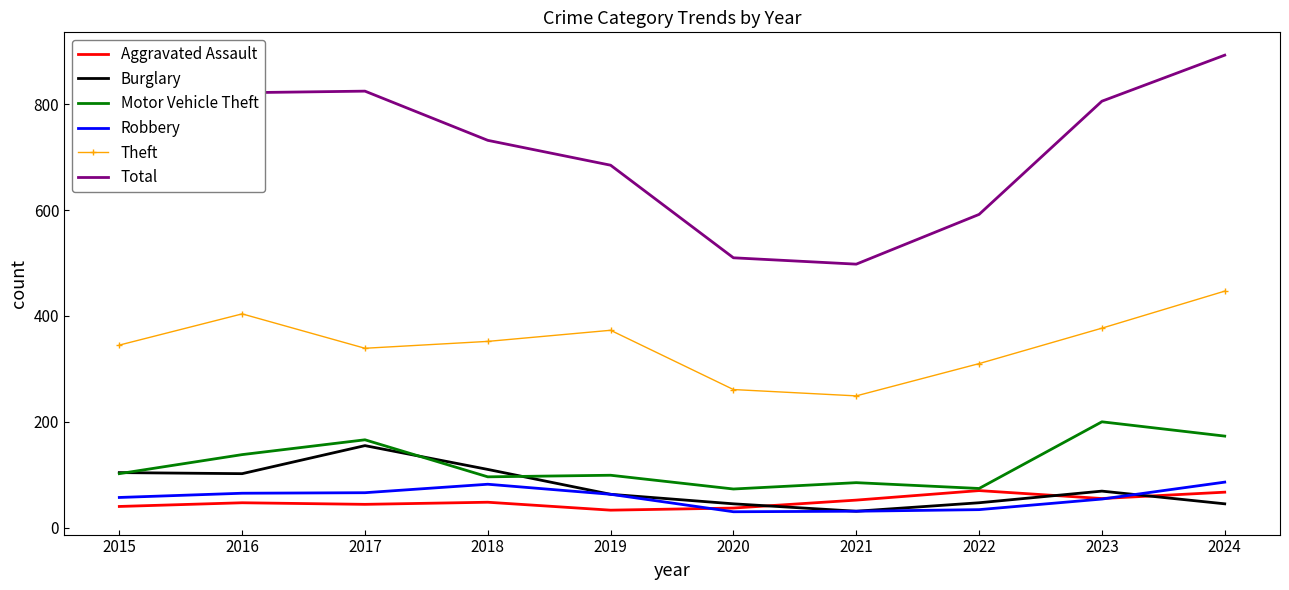

True or false: Robbery and Aggravated Assault cross at least once.

True